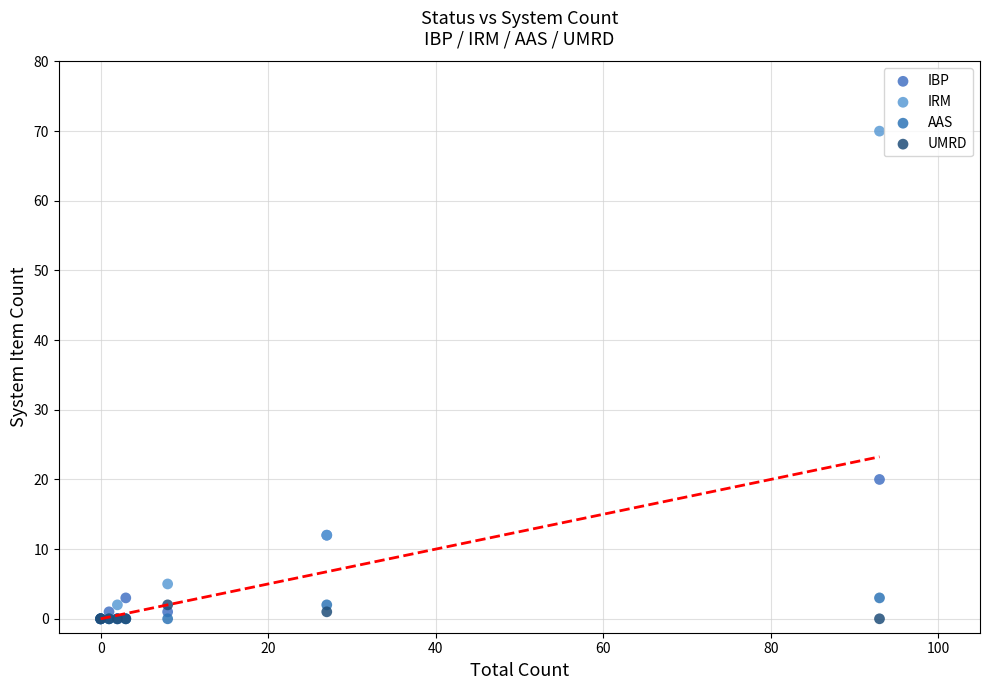

Across all series, what Y value is closest to 35?

20